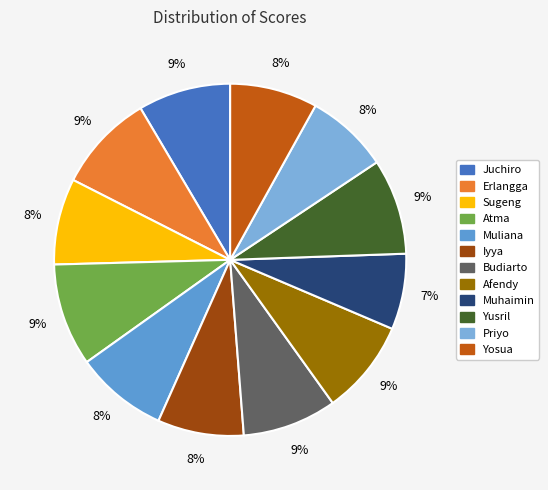

Does any single category account for the majority?

No